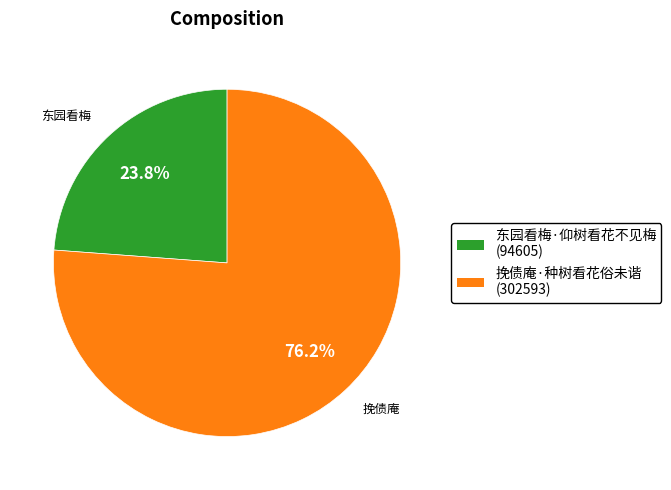

What is the majority slice?

挽债庵·种树看花俗未谐